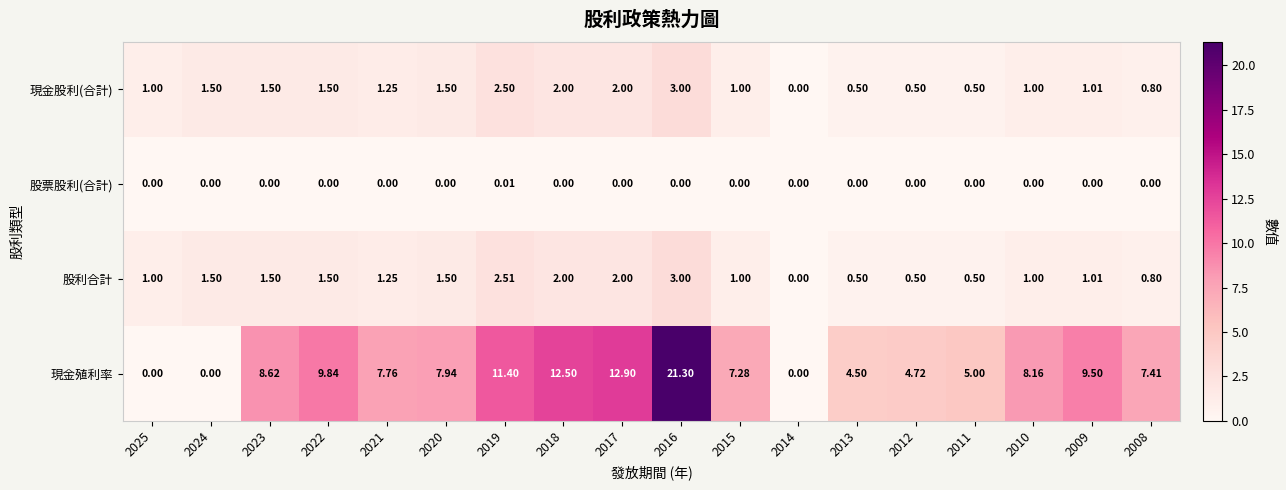

Is the value of 現金股利(合計) at 2024 greater than the value of 股票股利(合計) at 2024?

Yes